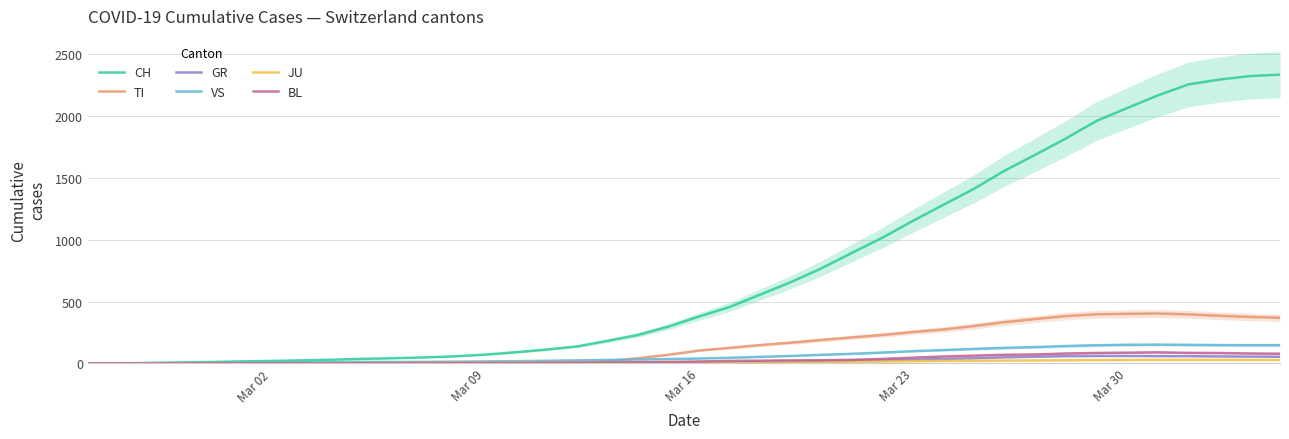

What is the value of the VS point at the 19th from the left?

32.0